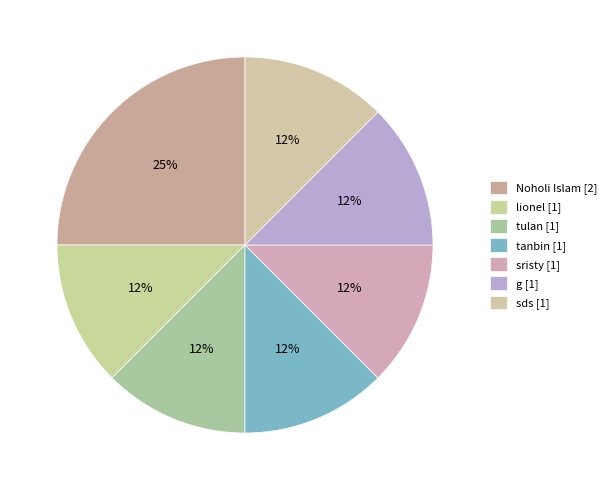

Does any single category account for the majority?

No